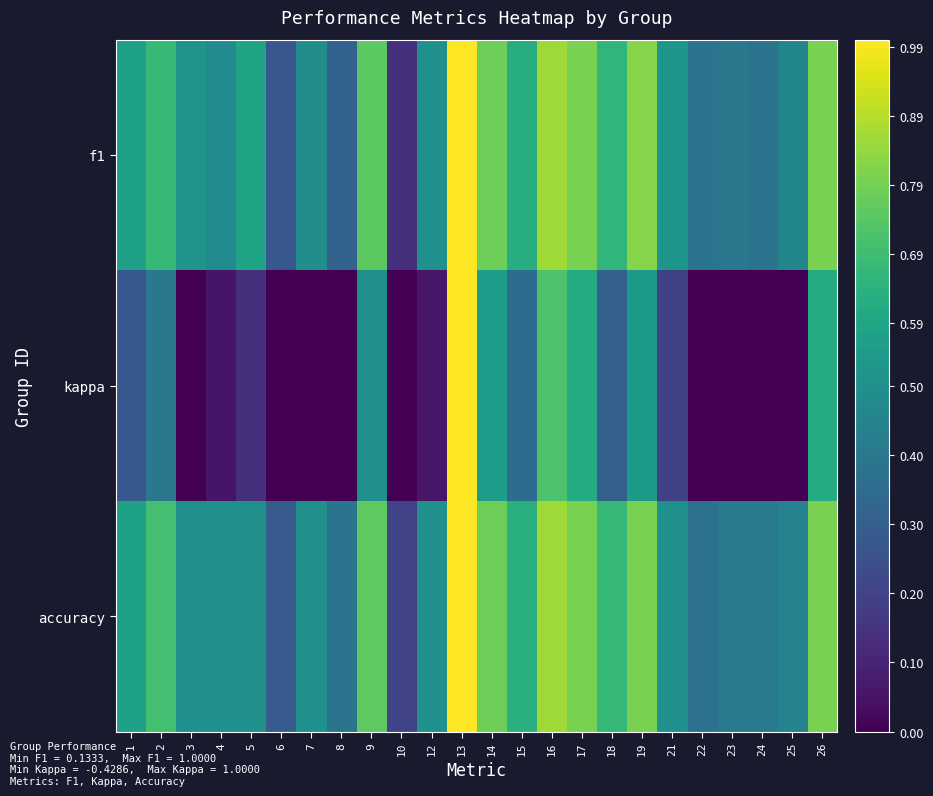

How many series are shown in this chart?

3